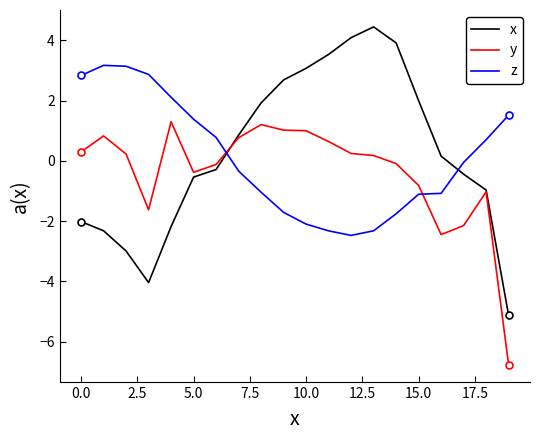

How many lines are shown in the chart?

3